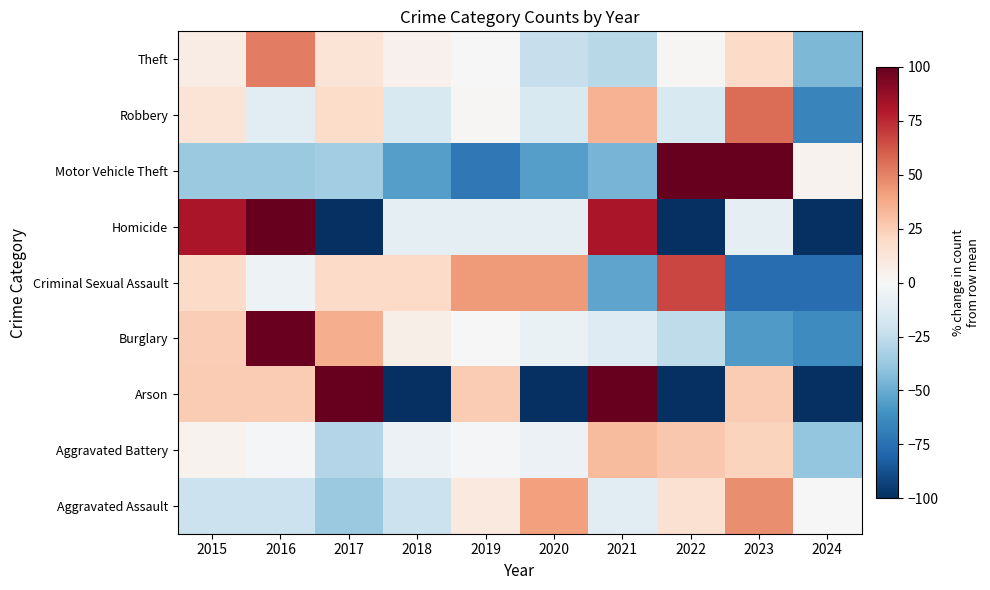

How many distinct data groups are displayed?

9